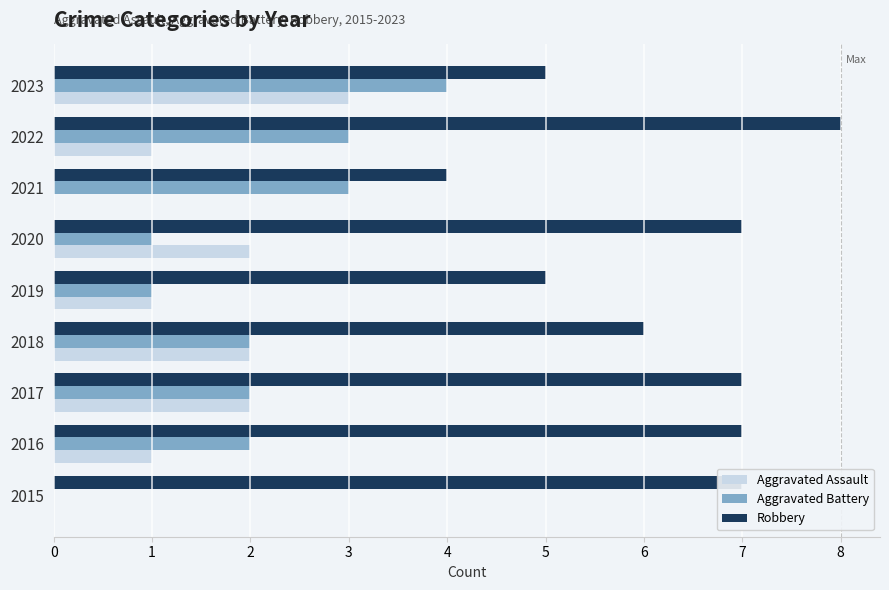

What is the maximum value for Aggravated Battery?

4